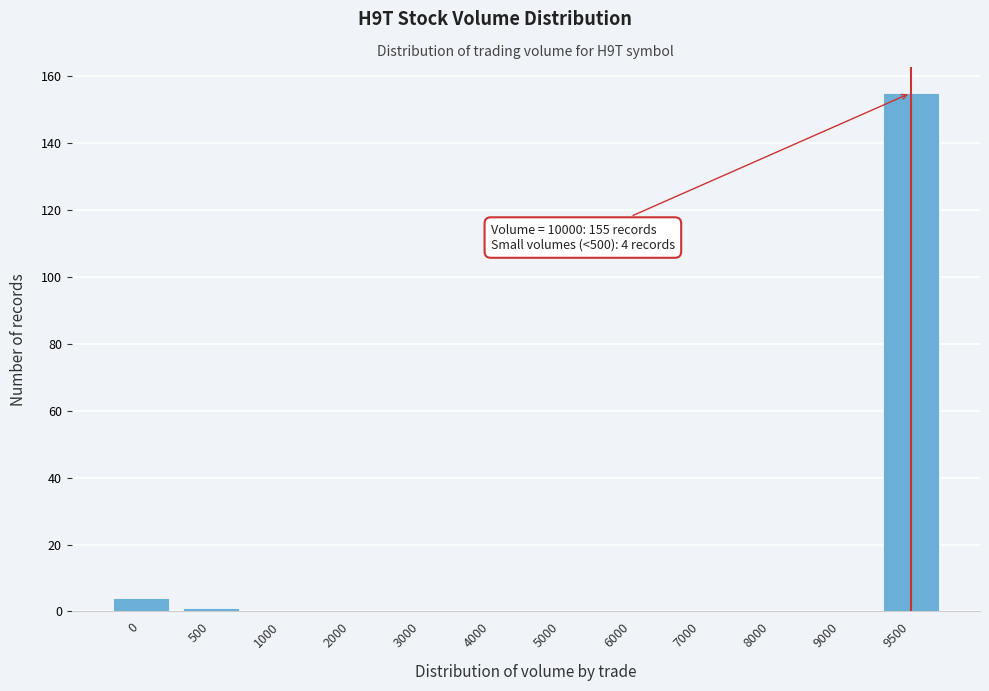

Reading left to right, list all the values displayed in this chart.

0=4	500=1	1000=0	2000=0	3000=0	4000=0	5000=0	6000=0	7000=0	8000=0	9000=0	9500=155